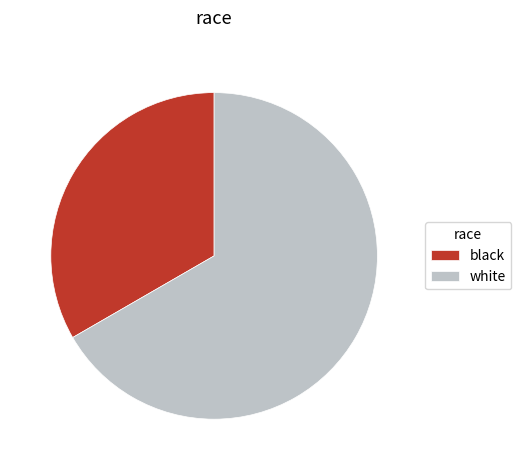

Rank the categories by value from highest to lowest.

white, black